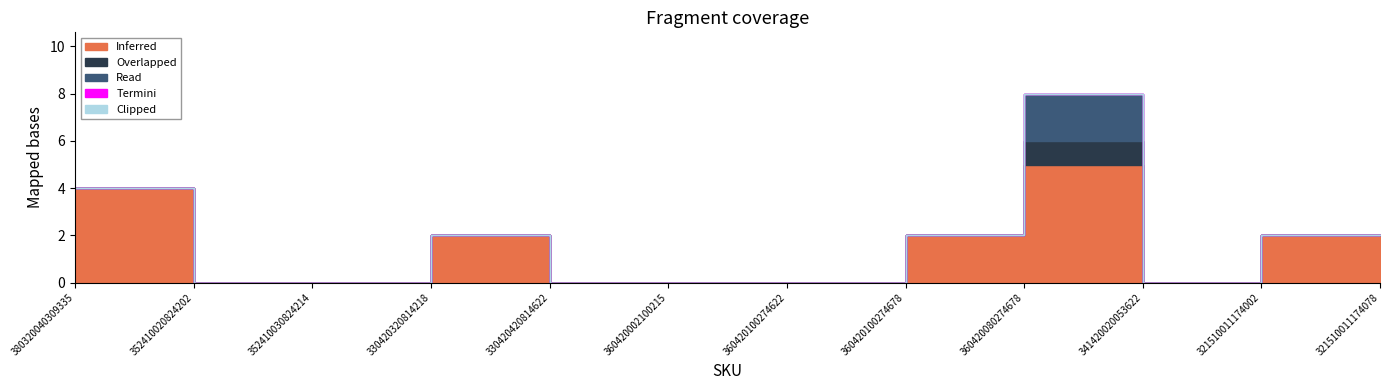

Does the chart have visible grid lines?

No